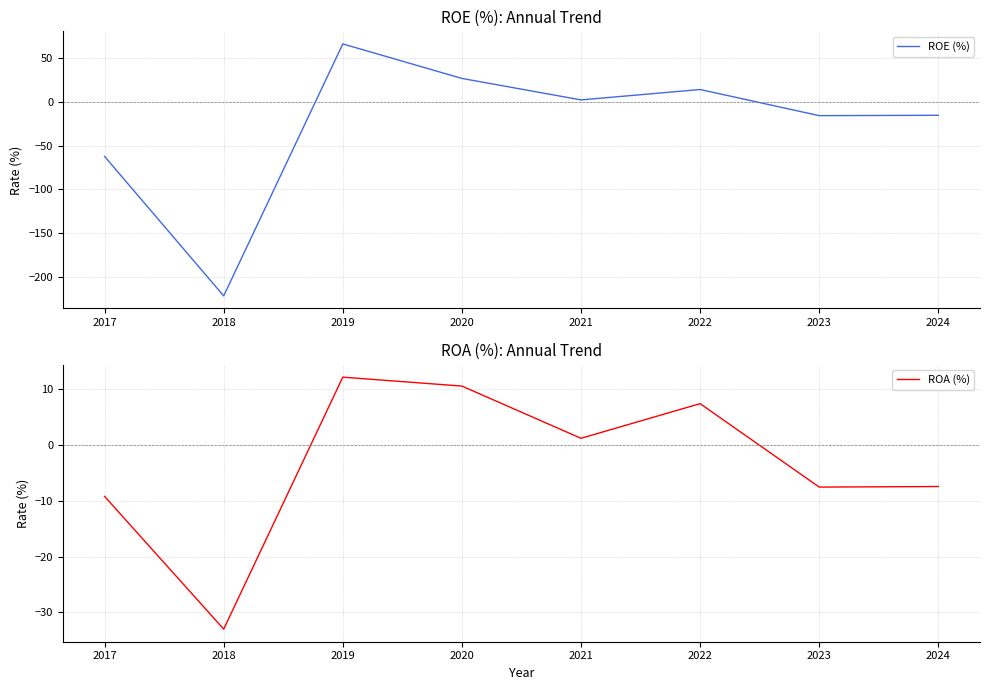

Where is the first local minimum for ROE (%)?

2018